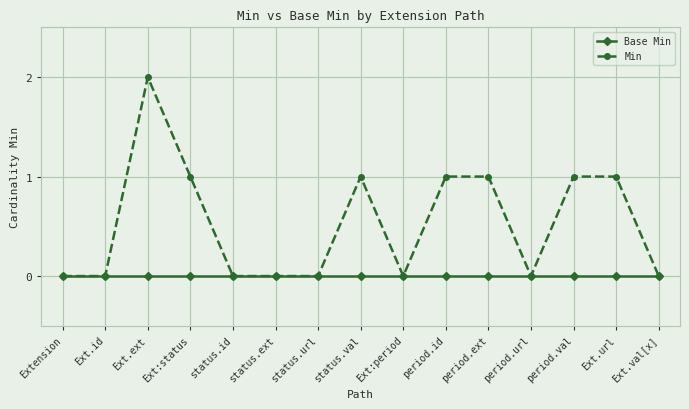

What are all the series names shown in the legend?

Base Min, Min